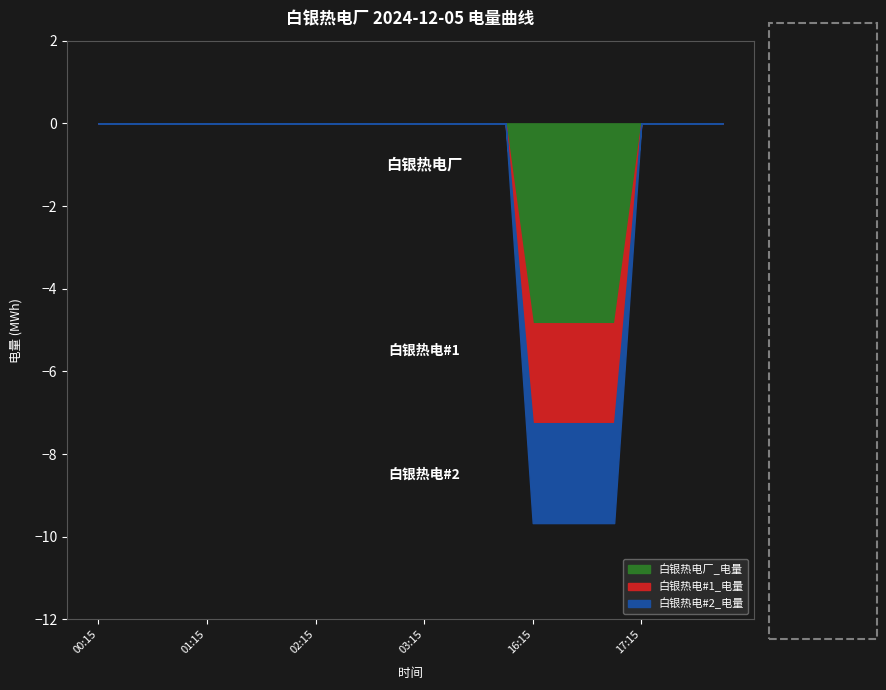

What is the minimum value shown in the chart?

-4.8